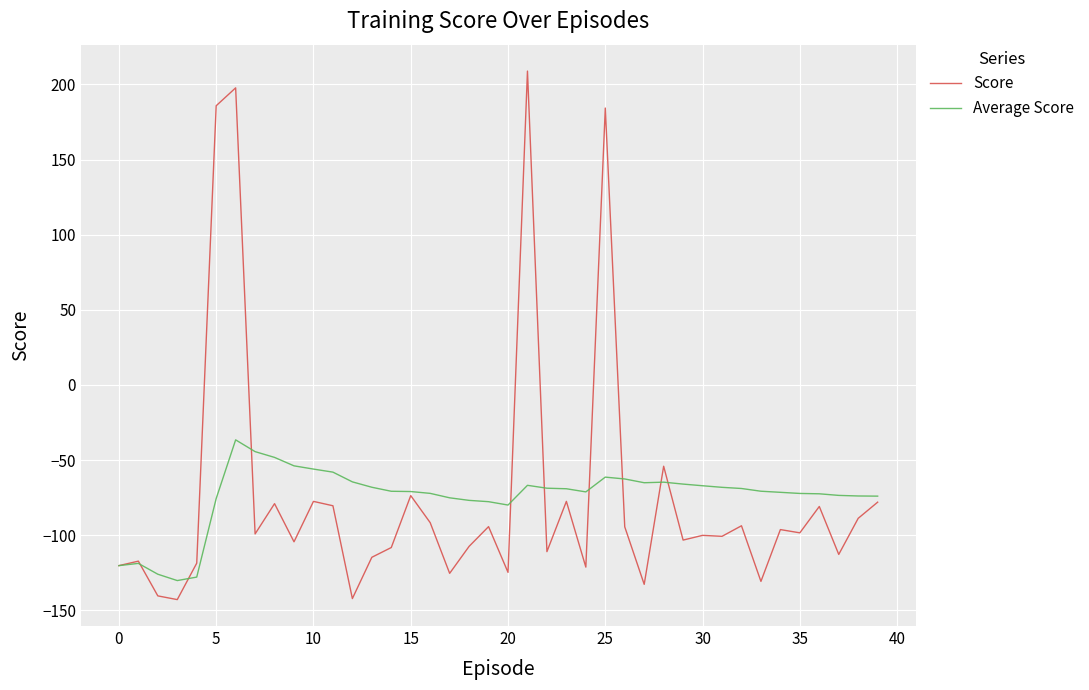

How many values in Score are above zero?

4